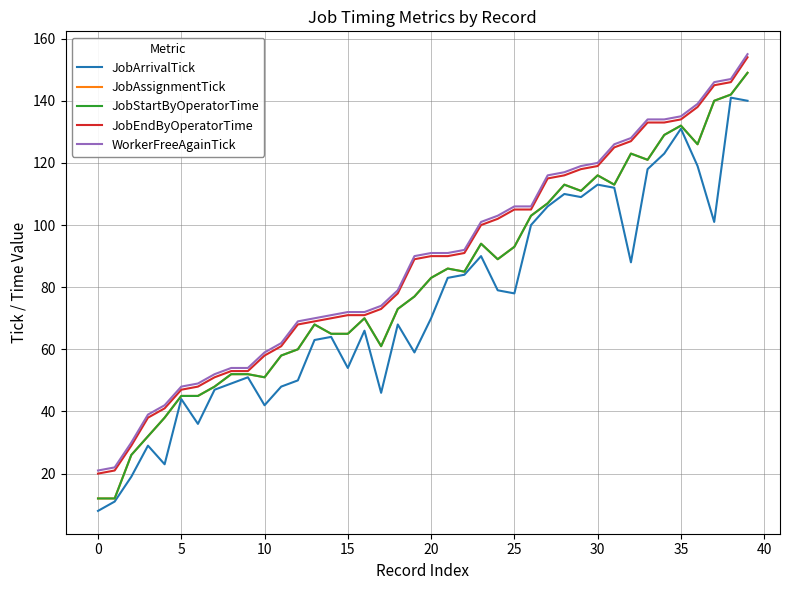

How many interior local peaks does the JobAssignmentTick series have?

8